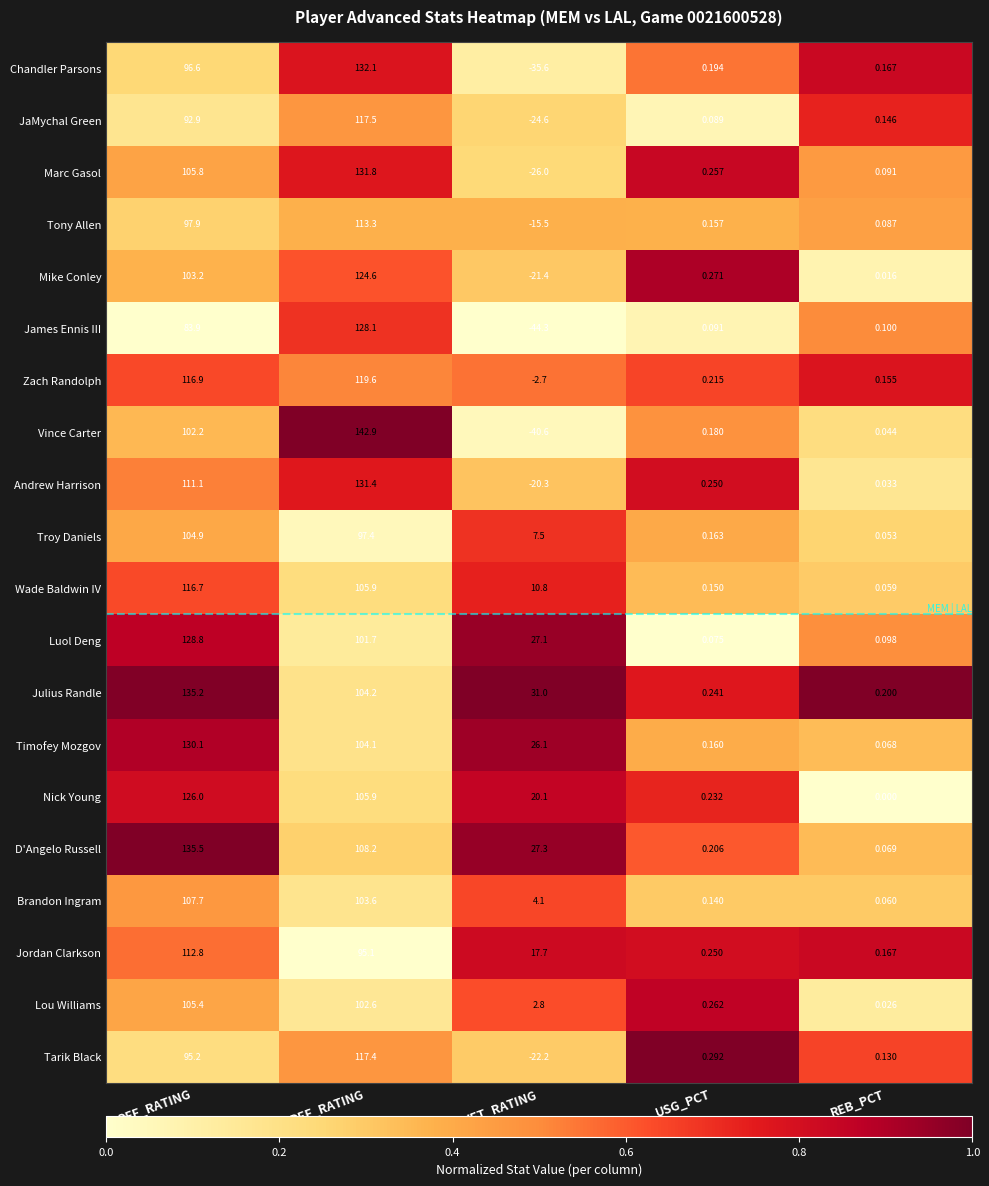

Which category has the highest value in the Lou Williams series?

OFF_RATING